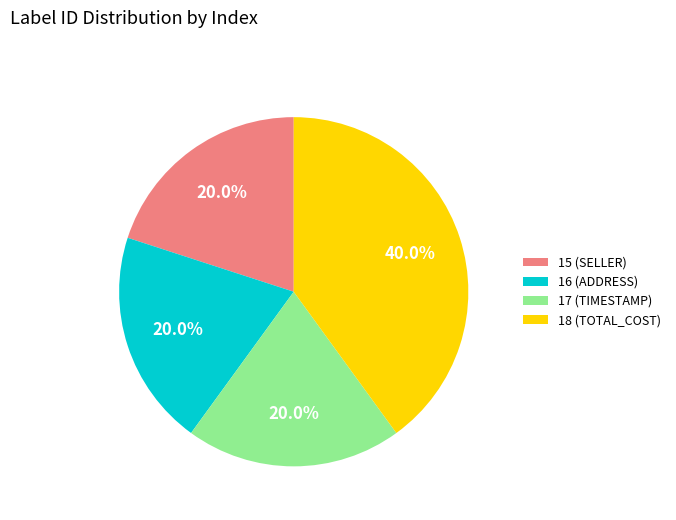

Between 18 (TOTAL_COST) and 16 (ADDRESS), which is larger?

18 (TOTAL_COST)